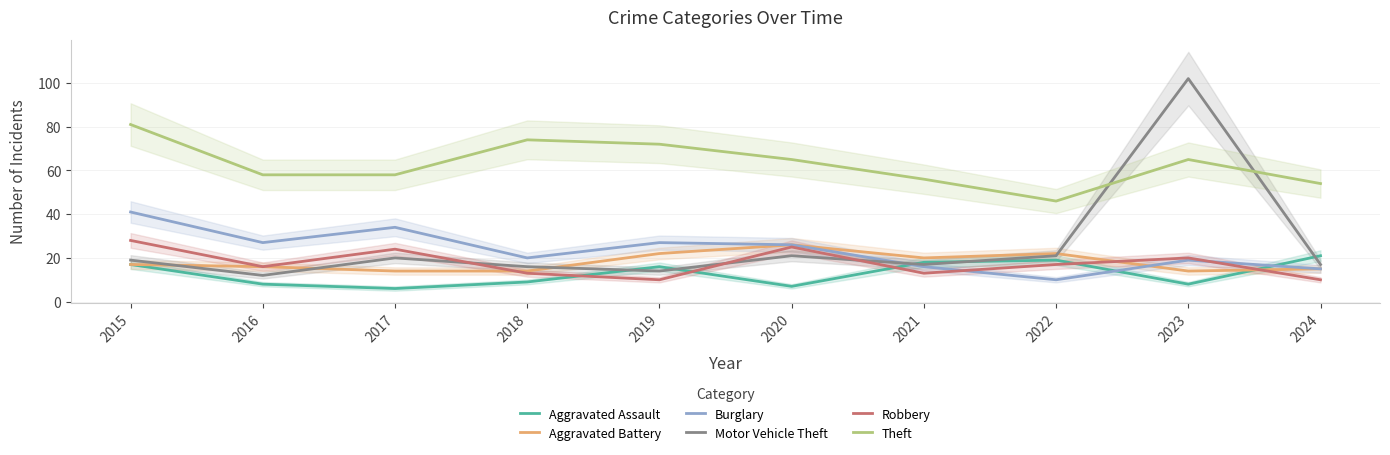

What is the value of the Motor Vehicle Theft point at the 1st from the left?

19